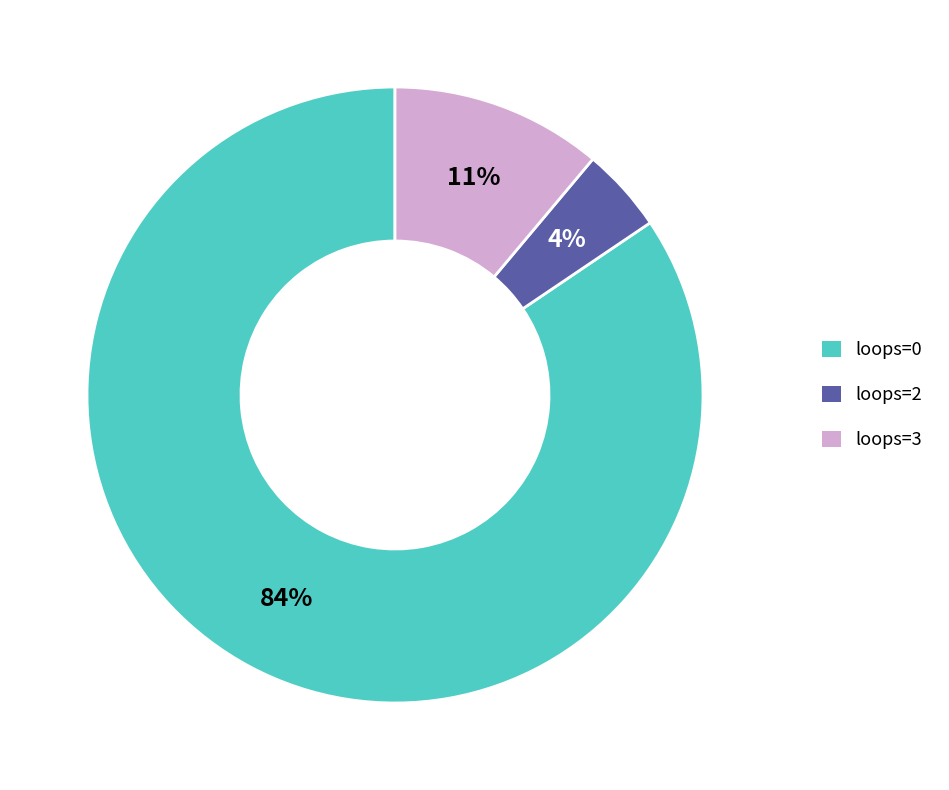

Does any single category account for the majority?

Yes